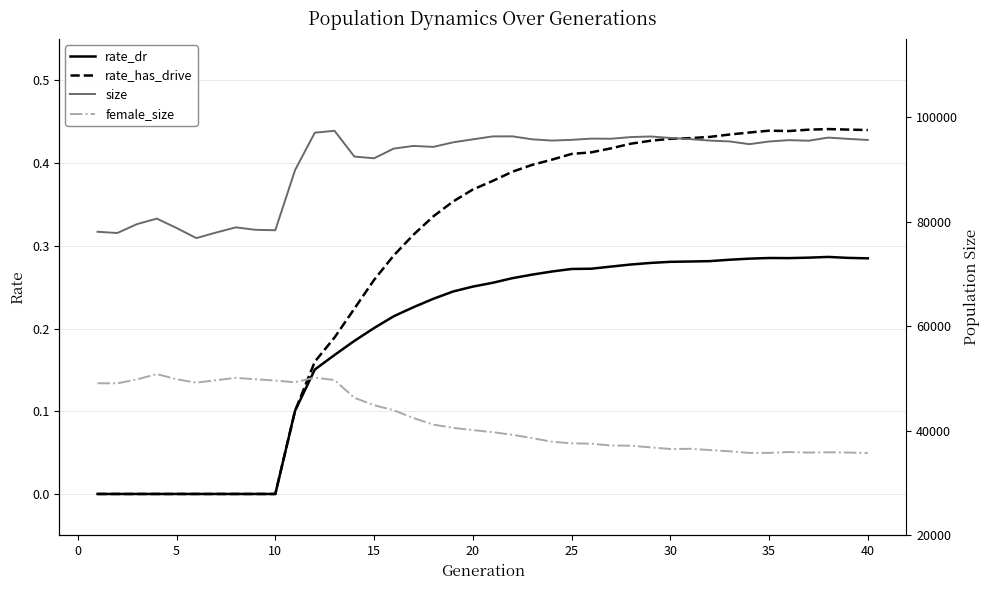

How many interior local peaks does the female_size series have?

6